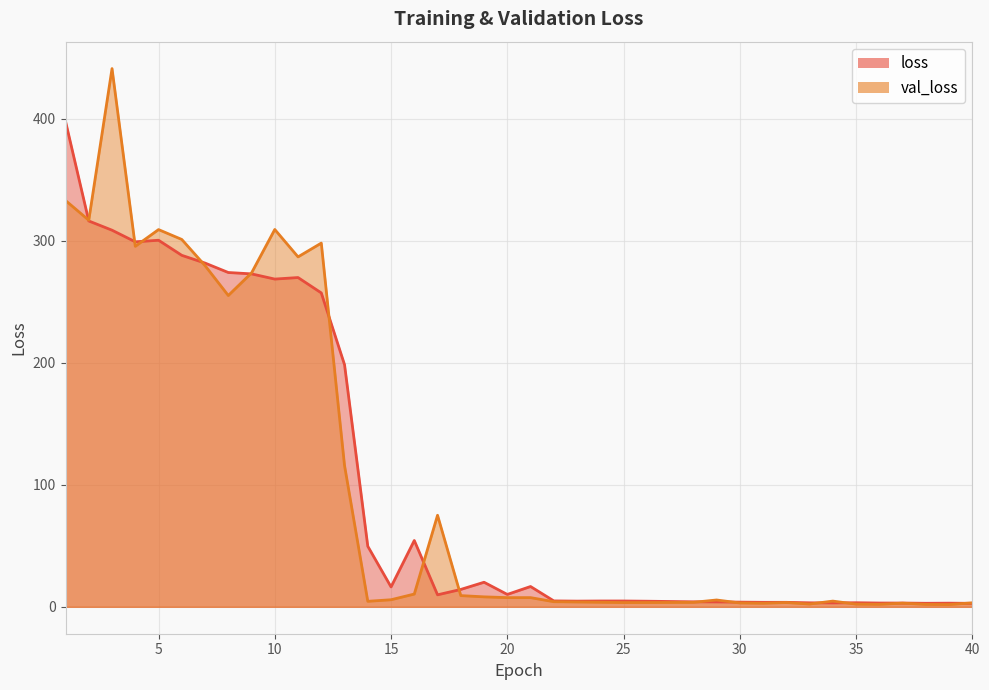

Reading left to right, transcribe all the data shown in this chart.

loss: 397.8	316.2	308.6	299.1	300.4	288.0	281.7	274.0	272.8	268.6	269.8	257.2	198.4	49.6	16.3	54.3	9.8	14.2	20.1	10.1	16.6	4.8	4.7	4.8	4.8	4.6	4.4	4.1	4.0	3.8	3.7	3.7	3.3	3.2	3.3	3.1	3.1	2.9	3.0	2.9
val_loss: 333.0	316.8	441.1	295.4	309.1	301.1	279.6	255.1	273.6	309.2	286.8	298.1	115.7	4.5	5.8	10.5	75.0	9.2	8.2	7.5	7.5	4.2	4.0	3.7	3.5	3.5	3.6	3.7	5.6	3.2	2.9	3.5	2.3	4.7	2.2	2.0	3.0	2.0	1.8	3.3